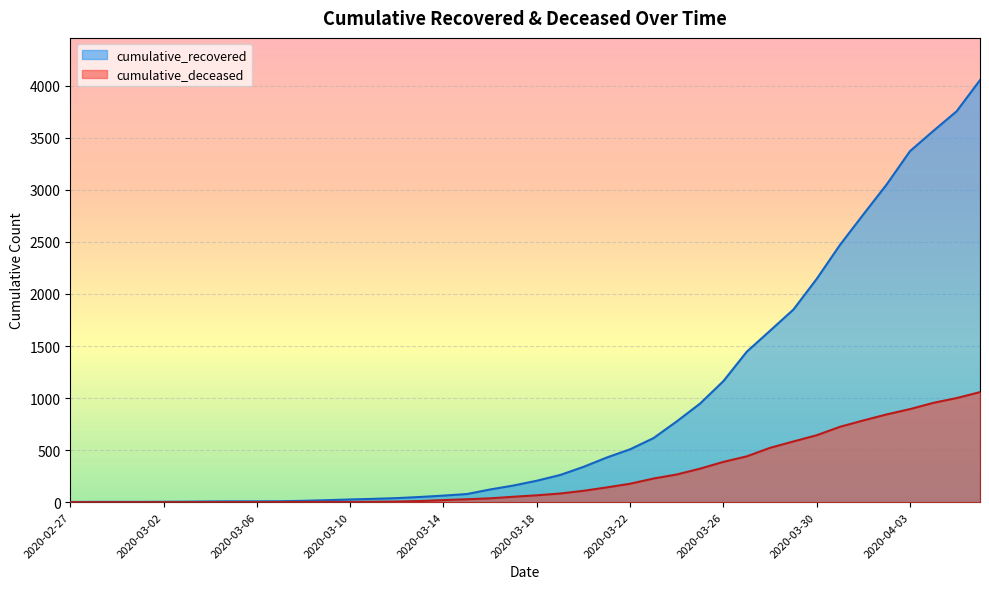

Reading right to left, list all the values displayed in this chart.

cumulative_recovered: 4054	3755	3566	3372	3052	2764	2472	2145	1850	1647	1445	1163	947	776	615	508	429	339	261	206	160	122	78	63	50	39	32	26	19	13	9	8	8	7	5	4	3	3	3	2
cumulative_deceased: 1057	1000	954	894	843	785	724	643	583	522	440	387	322	266	227	177	142	109	83	66	52	37	28	20	11	6	4	2	2	2	1	0	0	0	0	0	0	0	0	0